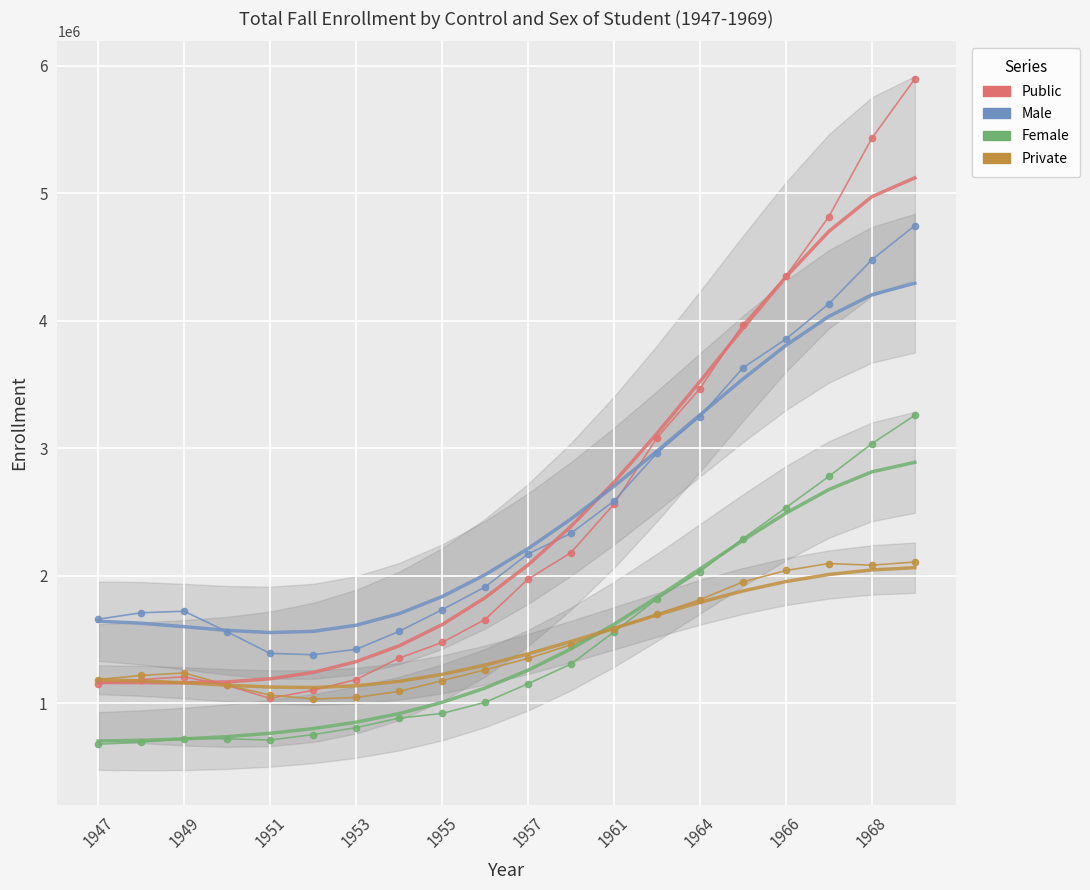

The value of Female at 15 is 2290844. True or false?

True